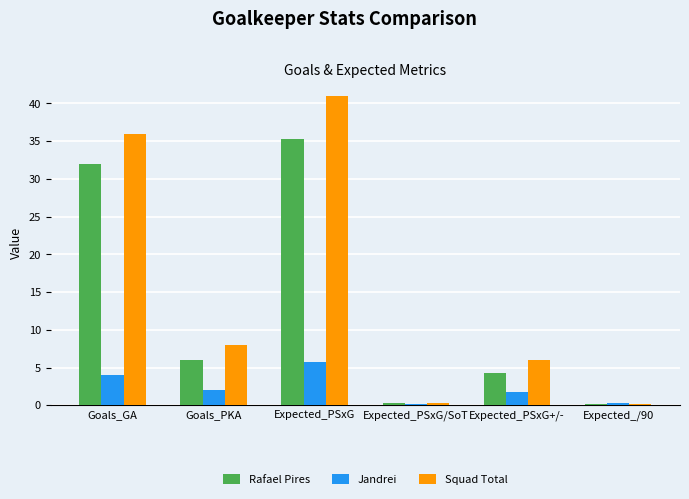

The value of Rafael Pires at Goals_GA is 51.5. True or false?

False